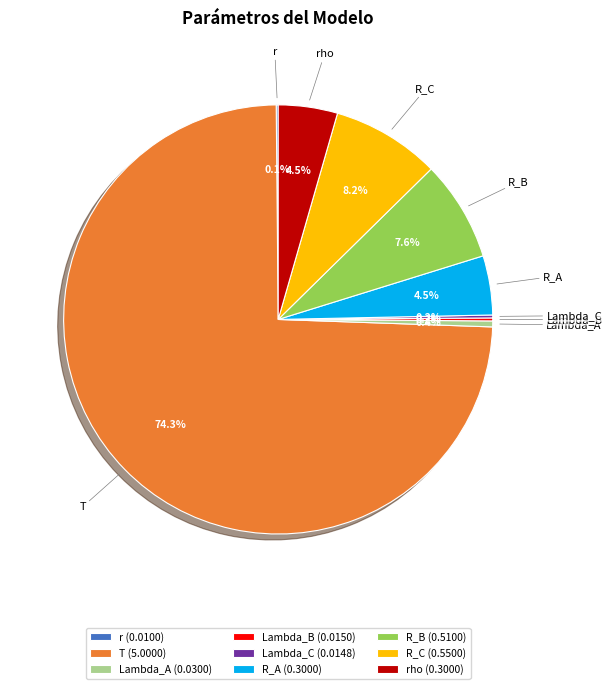

How many slices are in this pie chart?

9